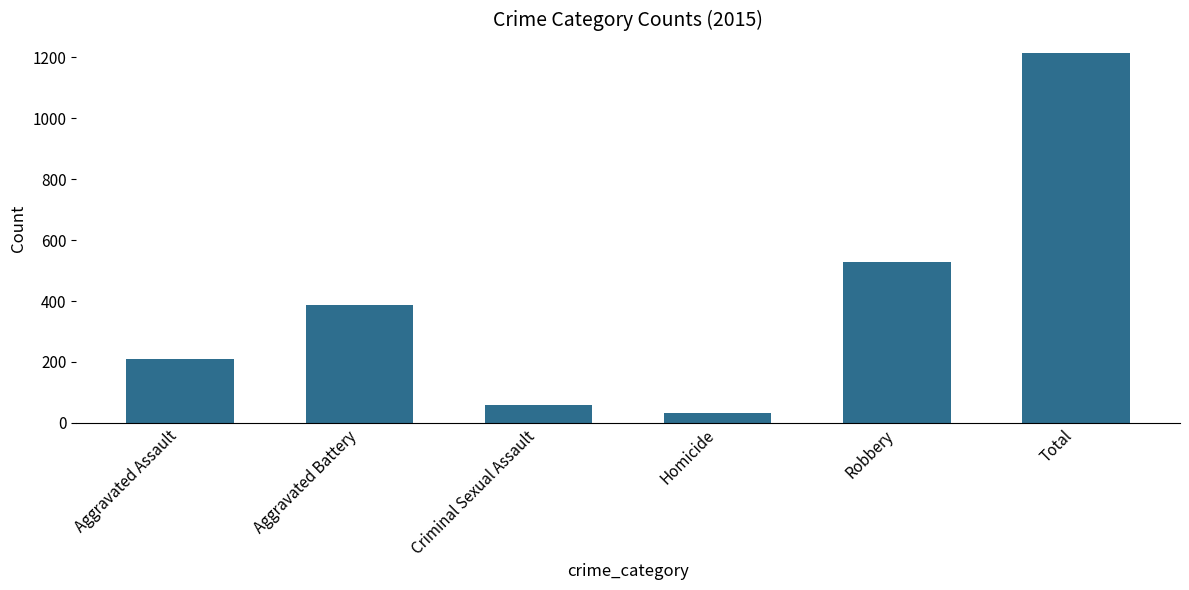

Which label corresponds to the largest value in the chart?

Total